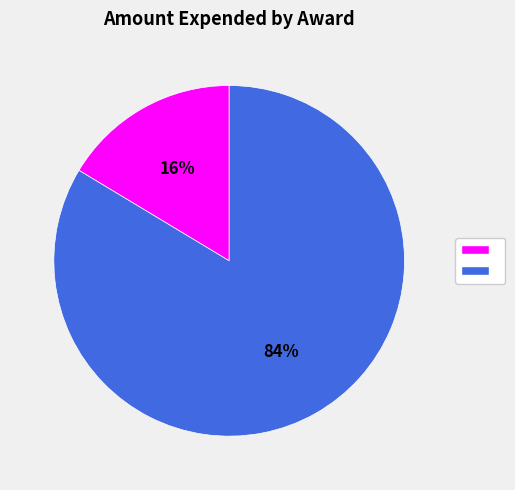

Is there a majority slice in this chart?

Yes